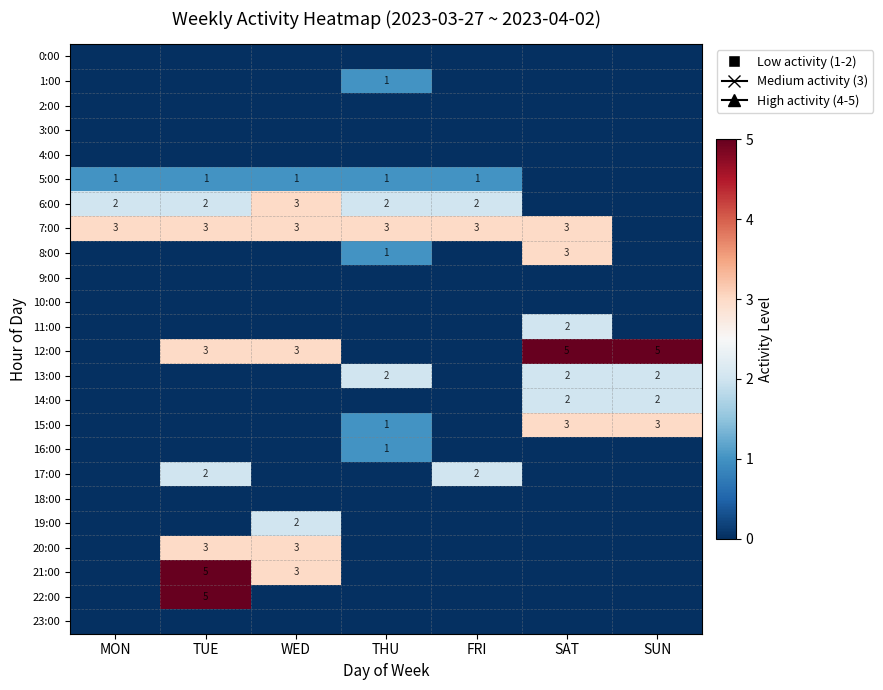

The value of 22:00 at TUE is 7. True or false?

False